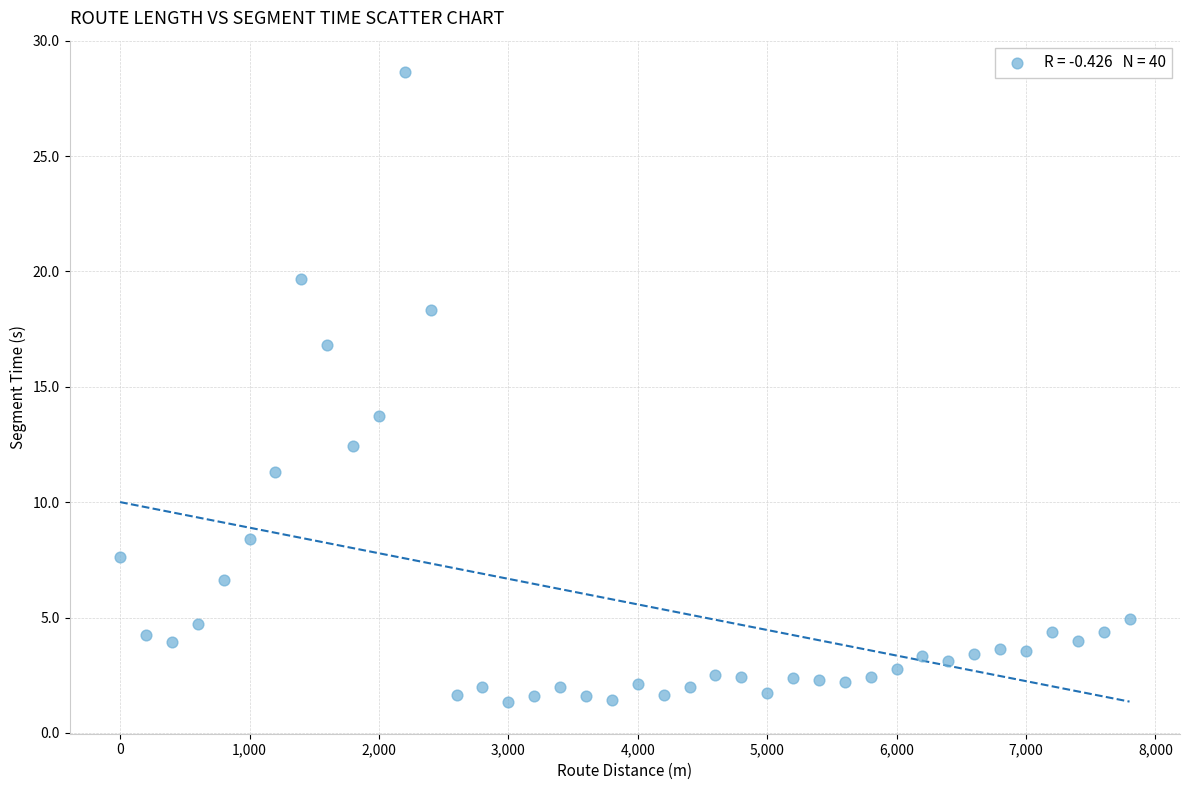

What is the range of X values (max minus min)?

7800.0